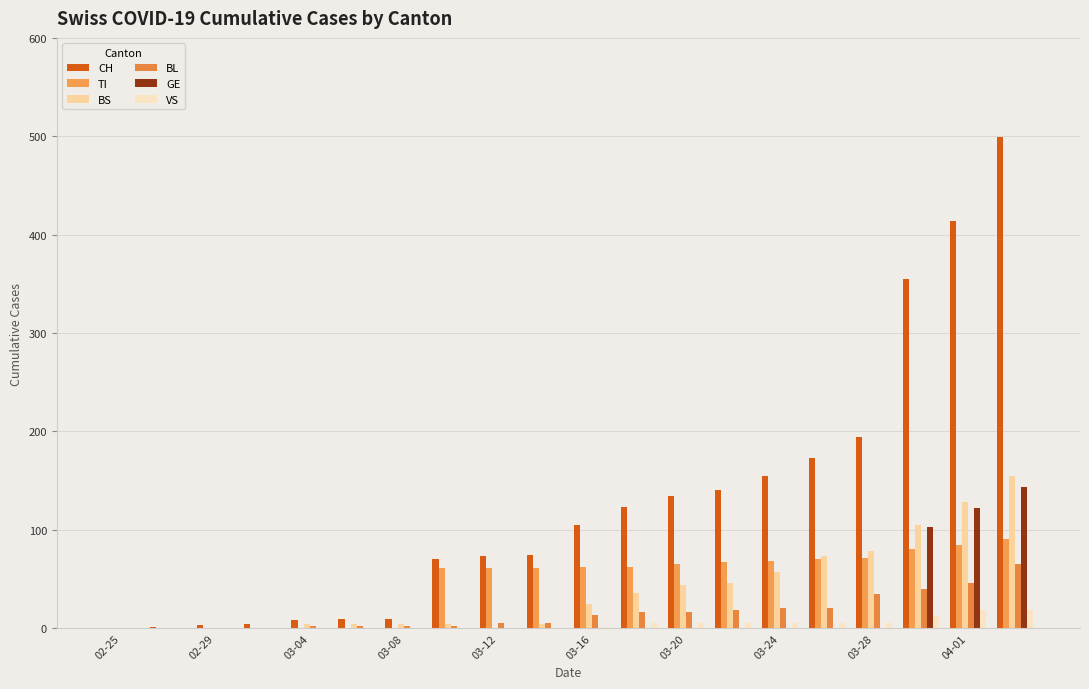

Are the bars grouped side by side (vs. stacked)?

Yes